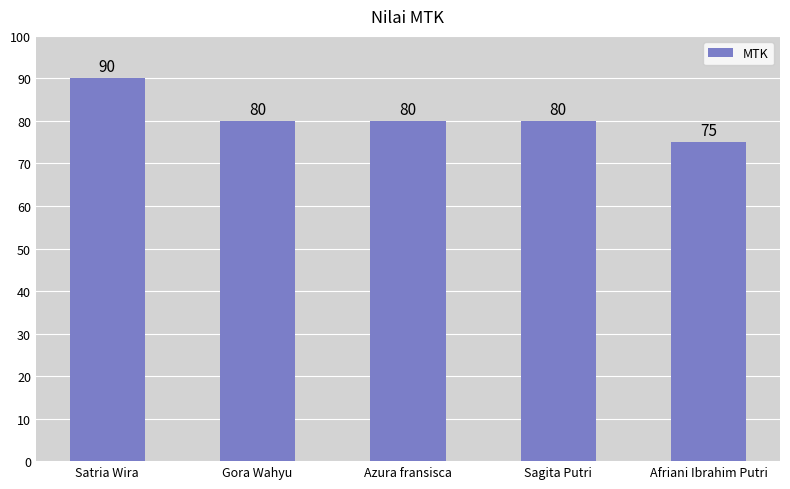

What is the approximate value at Afriani Ibrahim Putri, to the nearest 10?

80